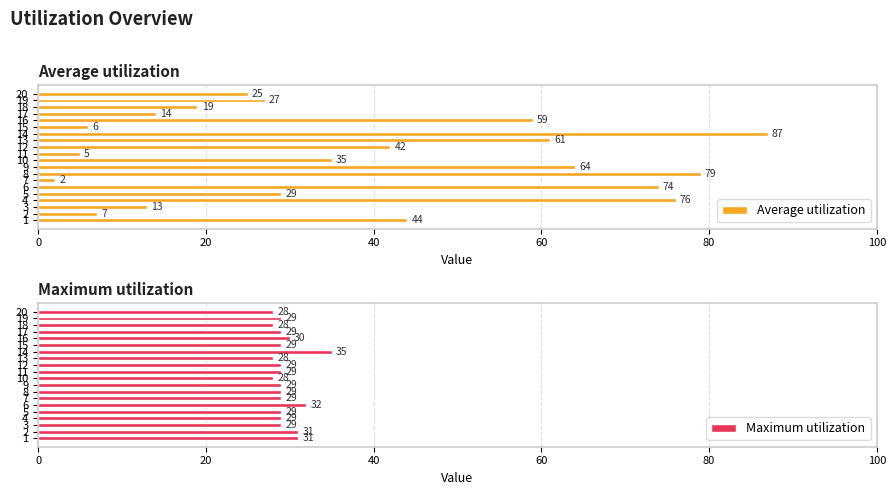

What is the sum of the Maximum utilization values at 11 and 6?

61